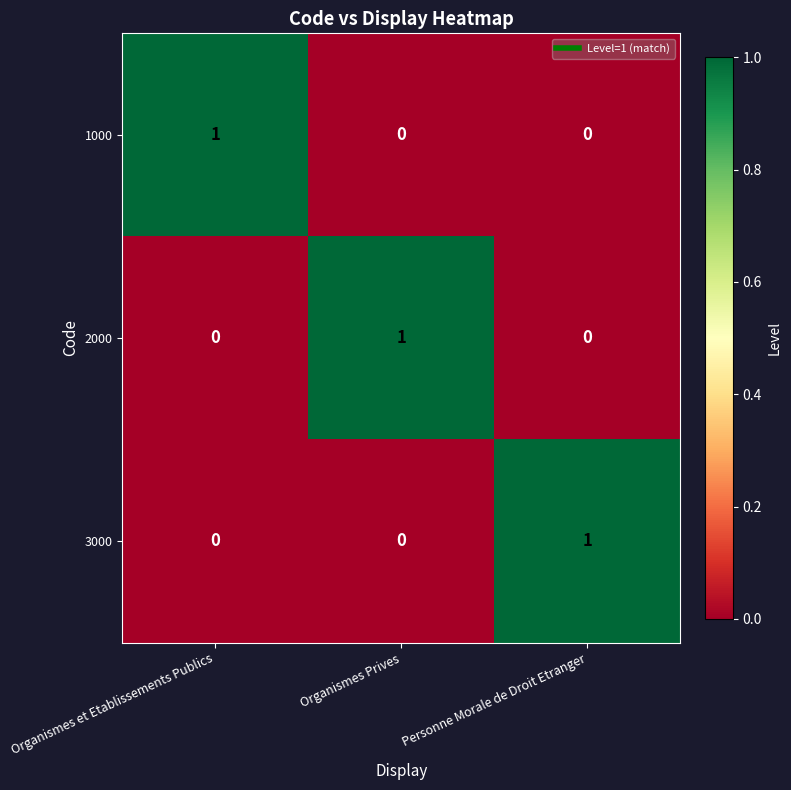

The 3000 series shows 0 at Organismes et Etablissements Publics. True or false?

True